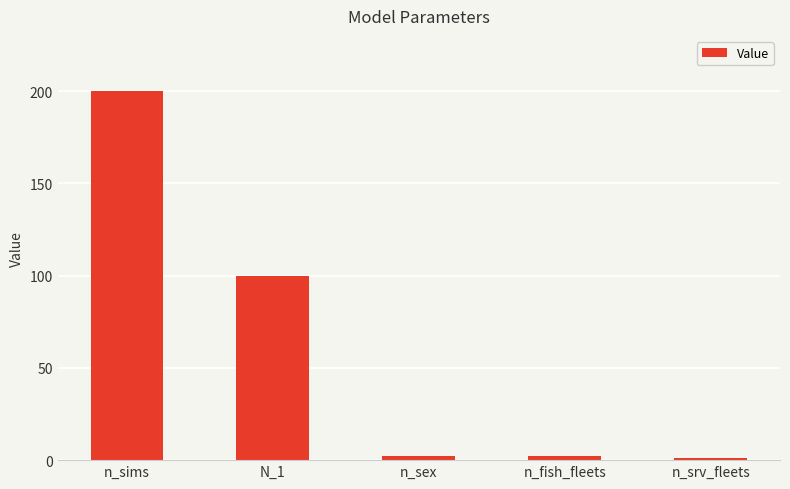

At which label does the data first exceed 2?

n_sims